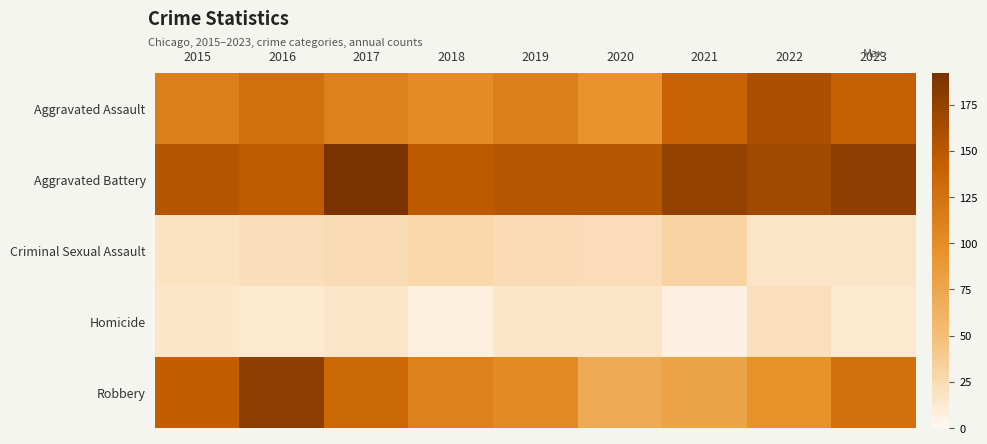

Reading left to right, what are all the values shown in this chart?

Aggravated Assault: 2015=113	2016=127	2017=111	2018=100	2019=112	2020=94	2021=139	2022=160	2023=141
Aggravated Battery: 2015=153	2016=147	2017=192	2018=148	2019=152	2020=152	2021=176	2022=167	2023=178
Criminal Sexual Assault: 2015=19	2016=22	2017=24	2018=28	2019=24	2020=23	2021=30	2022=17	2023=16
Homicide: 2015=15	2016=13	2017=16	2018=7	2019=15	2020=17	2021=6	2022=21	2023=13
Robbery: 2015=144	2016=179	2017=135	2018=111	2019=103	2020=71	2021=78	2022=96	2023=127